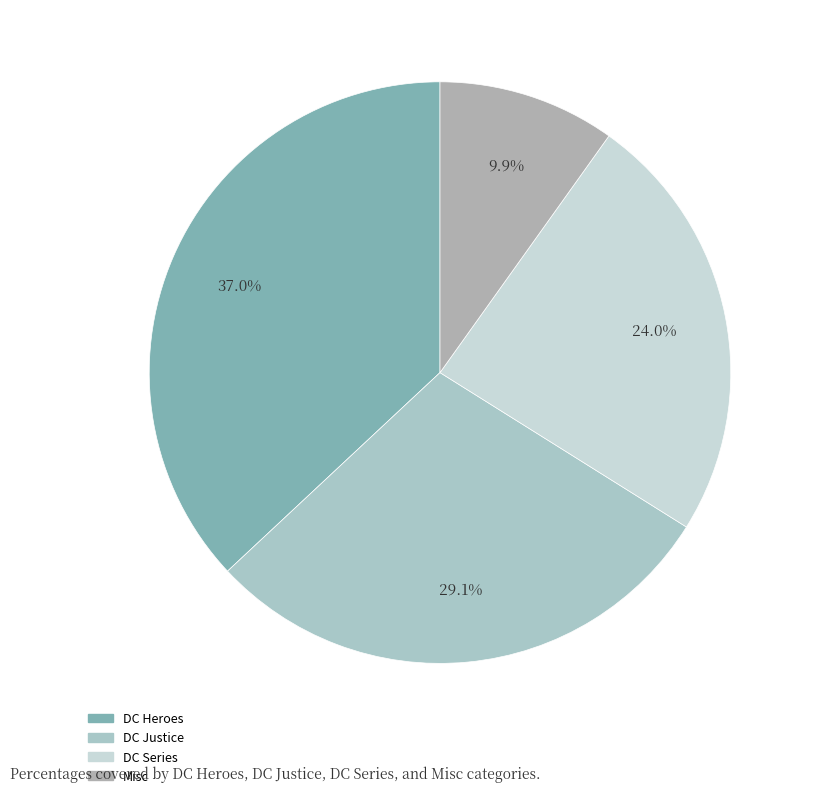

To the nearest percent, what percentage of the pie is DC Heroes?

37%